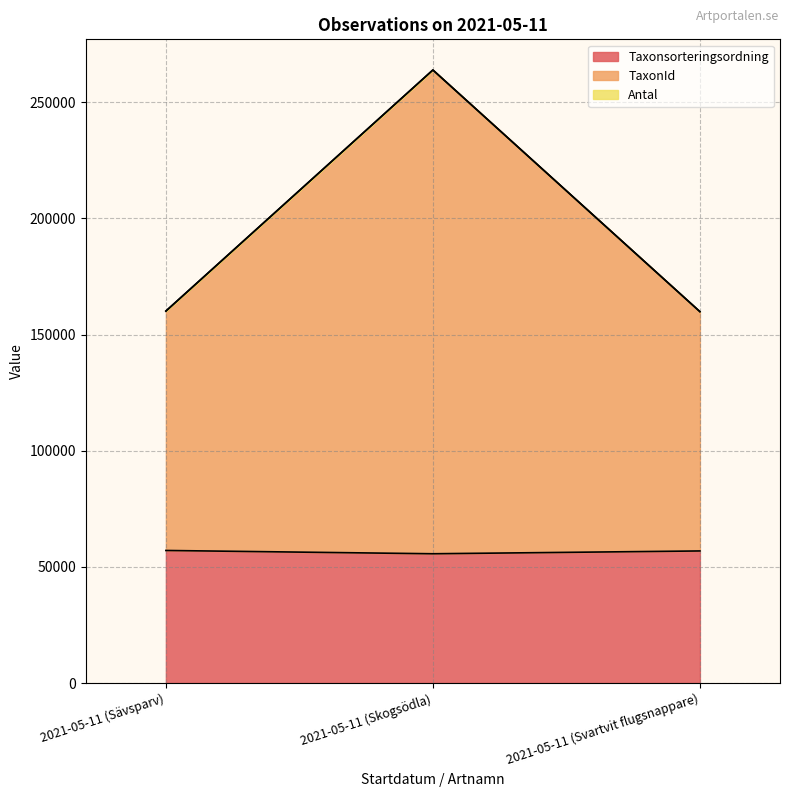

What is the label of the 2nd point from the left?

2021-05-11 (Skogsödla)